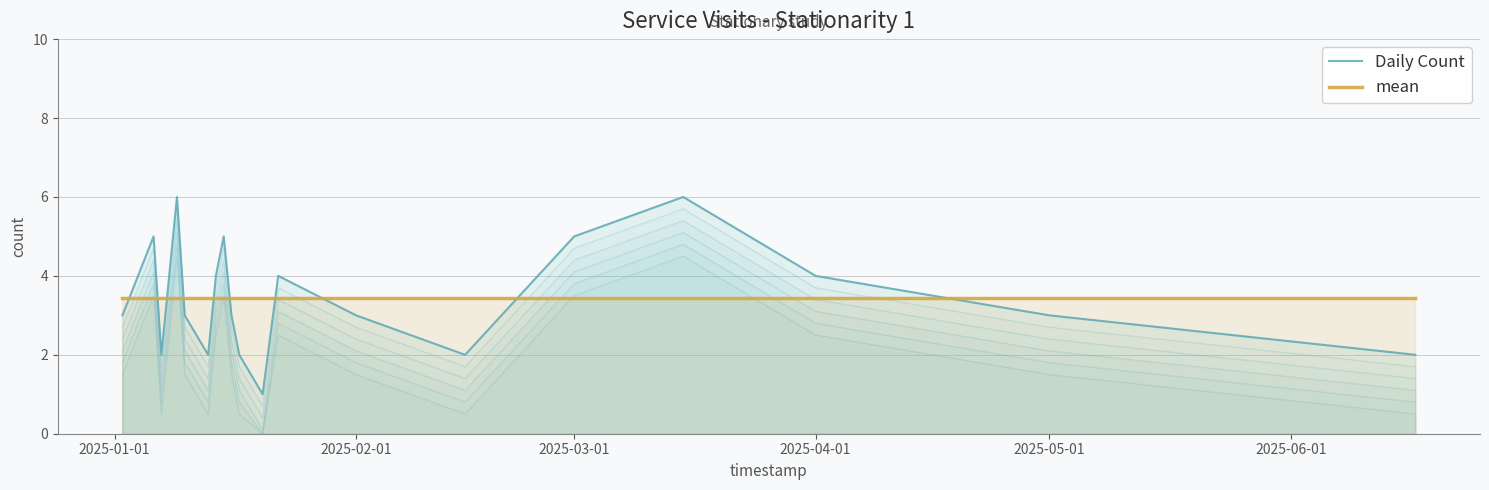

Which series has the widest spread of values?

Daily Count